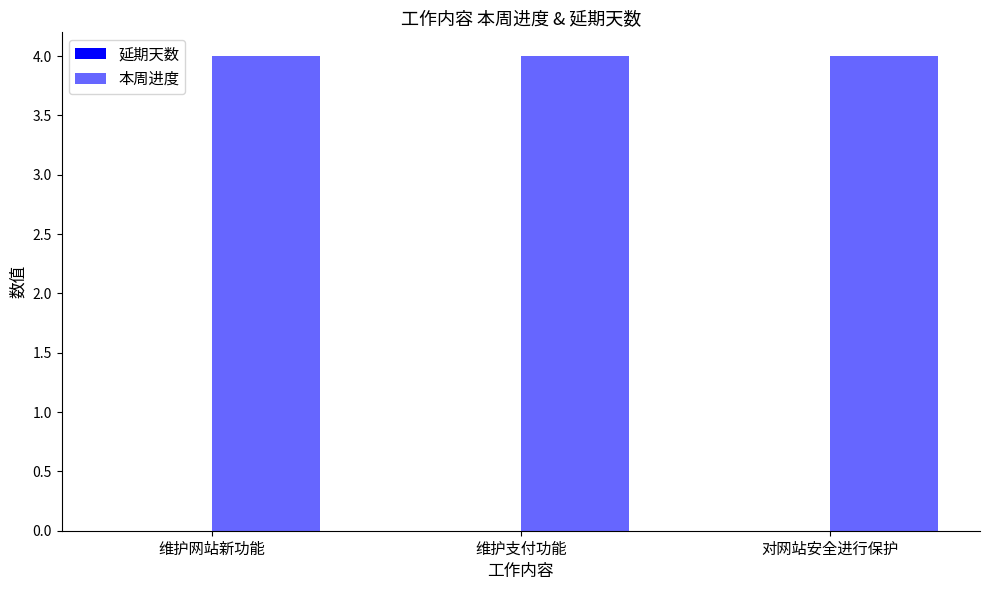

What is the spread (max minus min) of values at 维护支付功能?

4